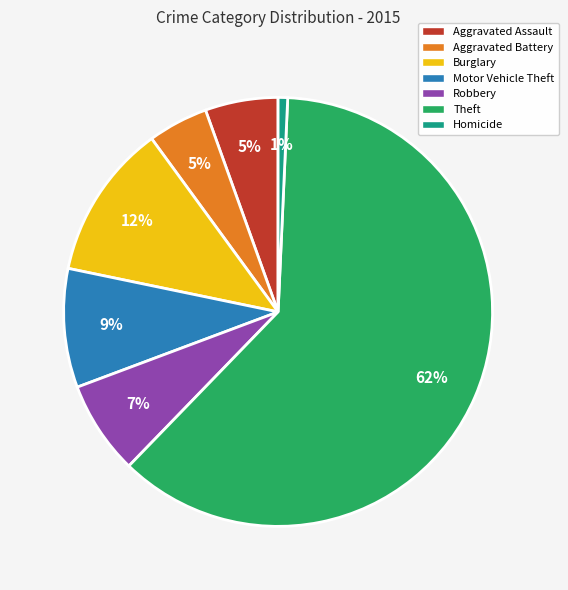

Approximately how many times larger is the value at Burglary compared to Motor Vehicle Theft?

1.3